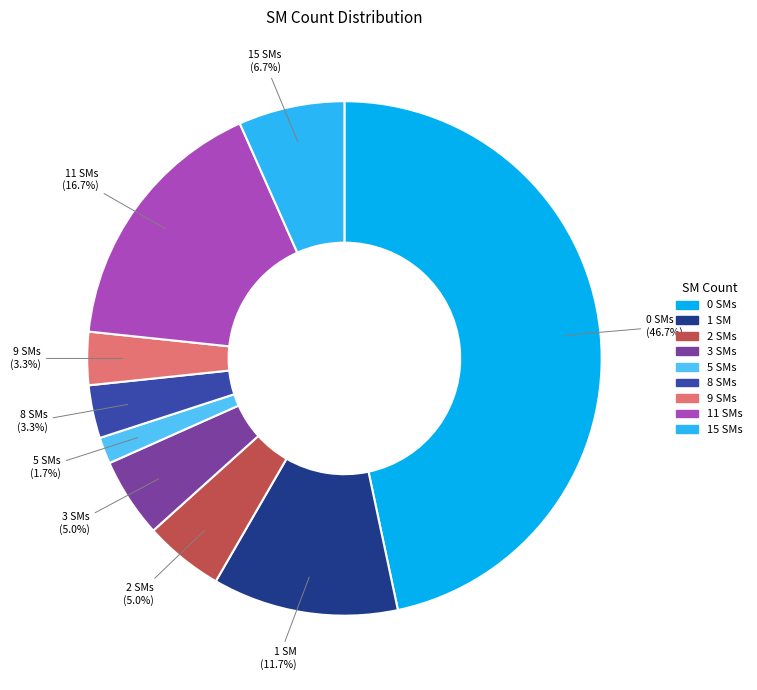

Is the sum of 15 SMs and 11 SMs greater than half?

No